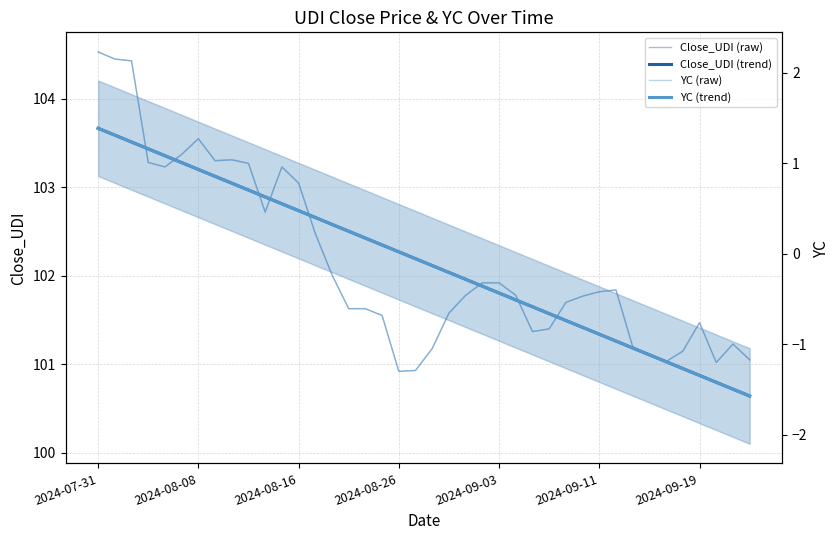

Which has a higher value, 25 or 24?

24